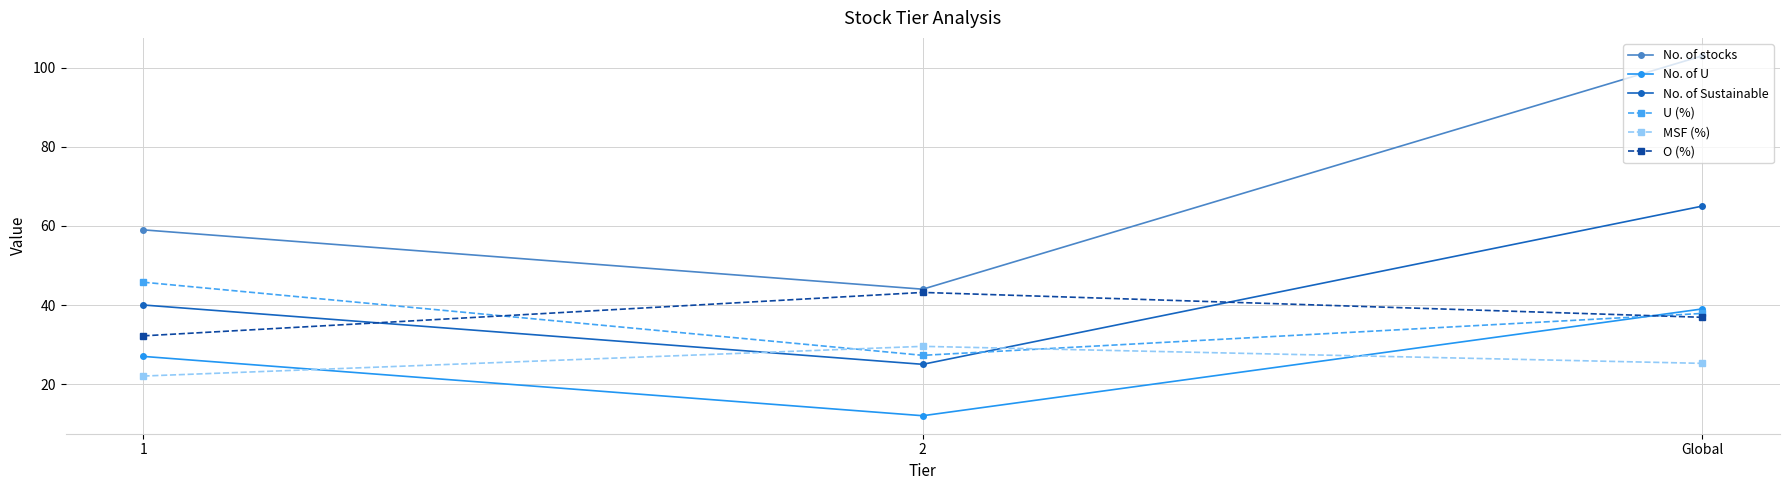

What are all the series names shown in the legend?

No. of stocks, No. of U, No. of Sustainable, U (%), MSF (%), O (%)